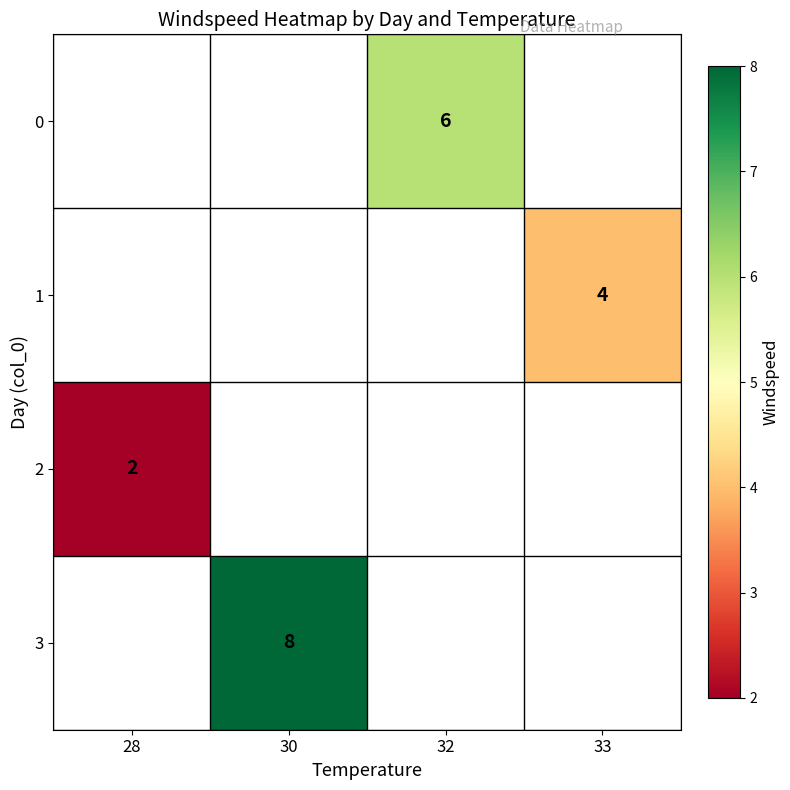

Count the number of categories in the chart.

4